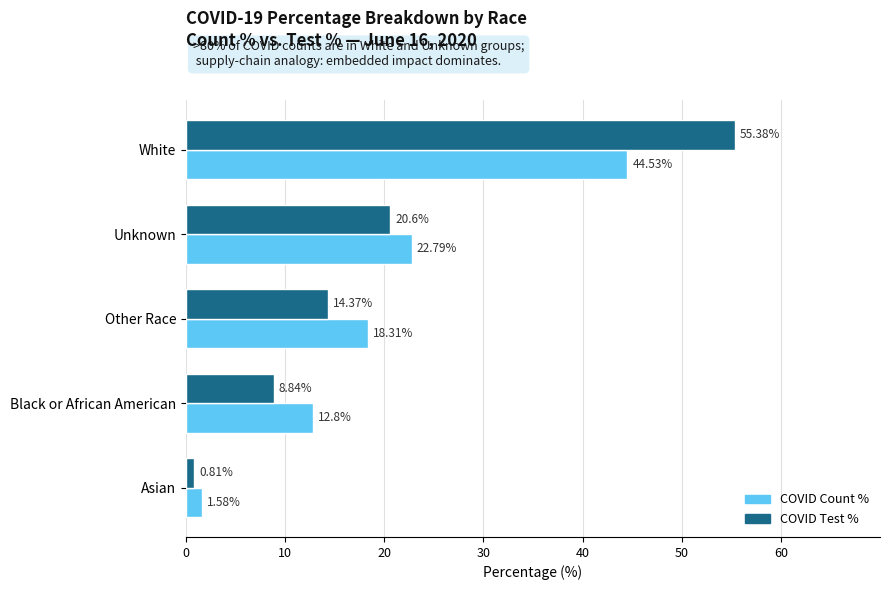

At which category is the sum across all series the highest?

White